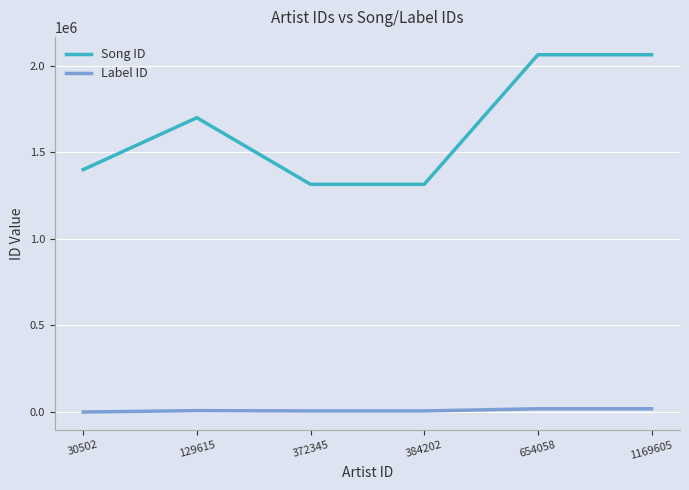

True or false: Label ID has a value of 7853 at 129615.

True